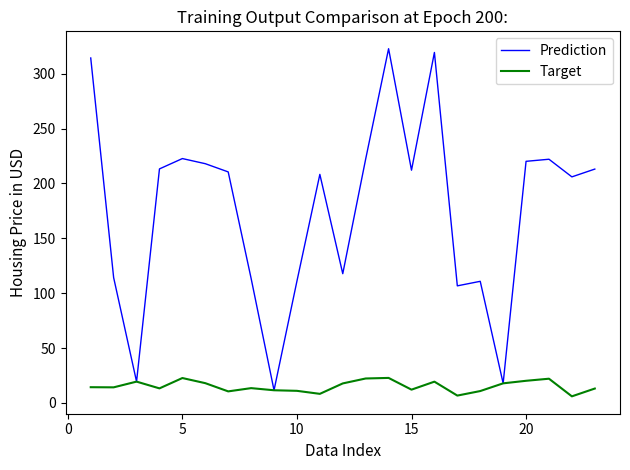

What is the minimum value for Prediction?

11.5